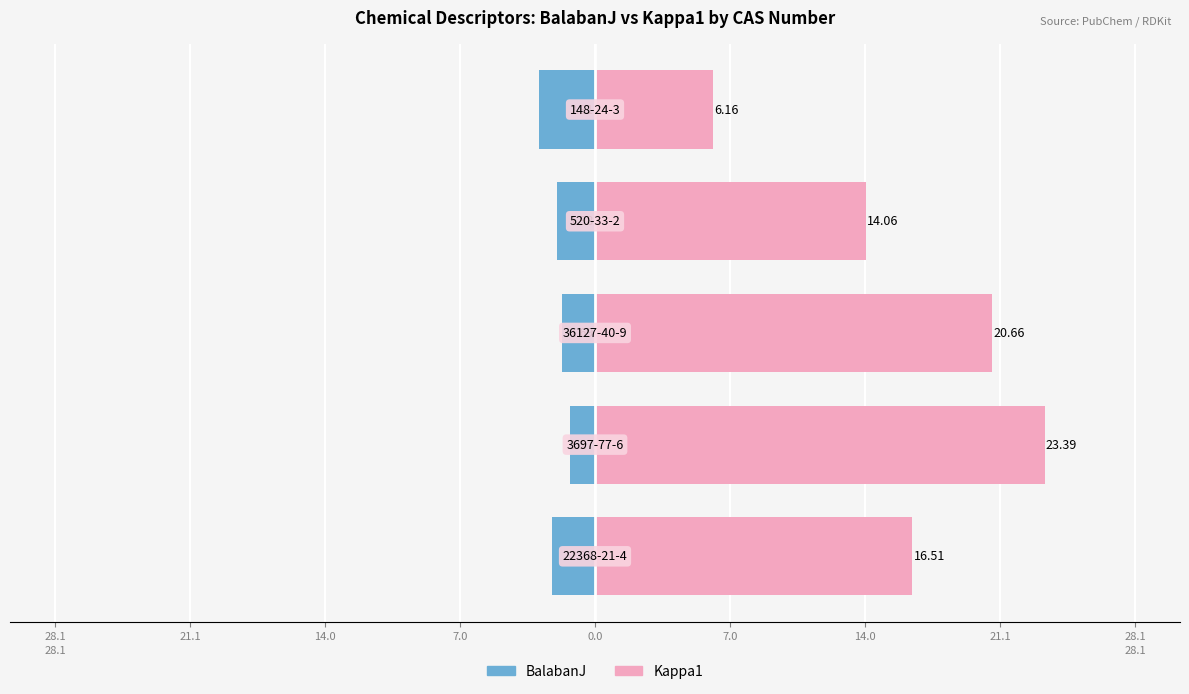

List the series in order of their overall mean, highest first.

Kappa1, BalabanJ